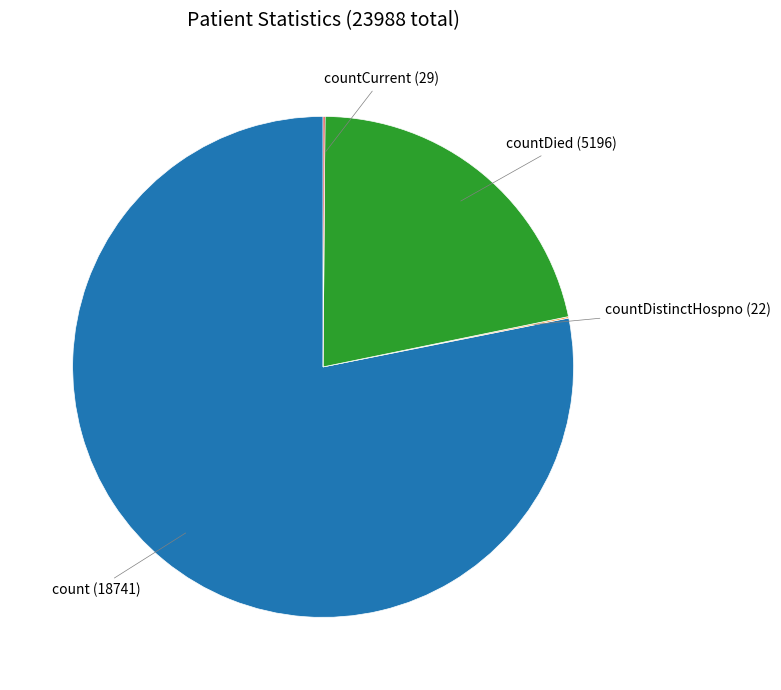

Which category has the biggest portion of the pie?

count